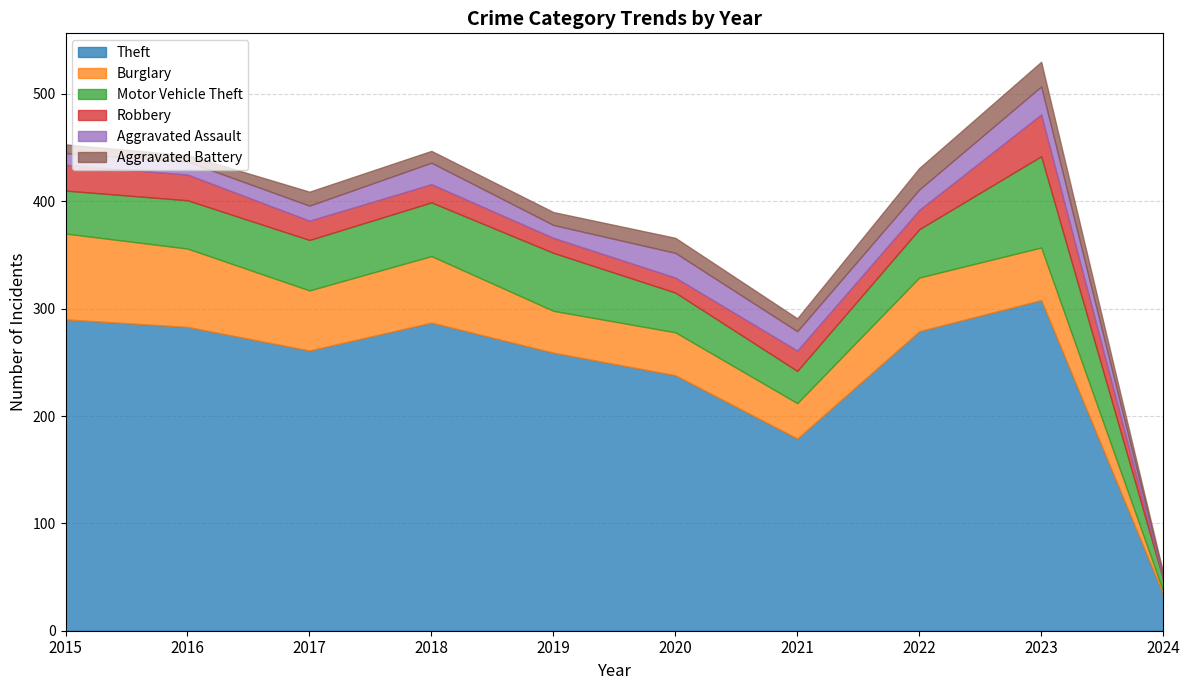

True or false: Motor Vehicle Theft and Aggravated Battery intersect in this chart.

False